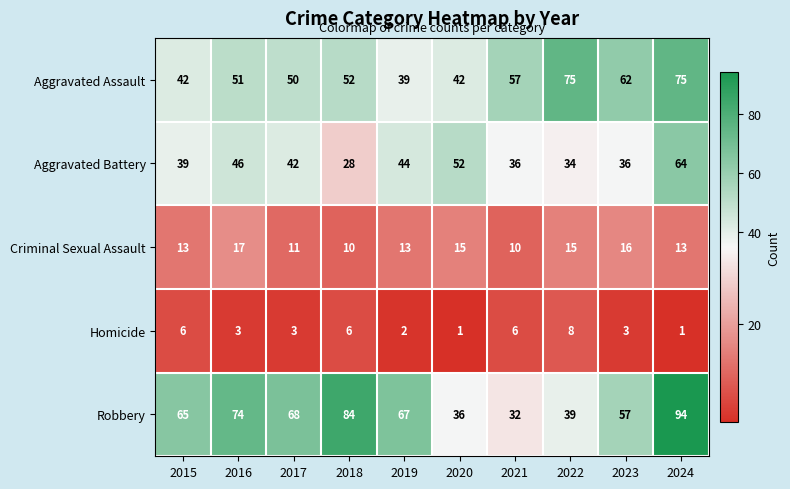

True or false: Criminal Sexual Assault has a value of 15 at 2022.

True